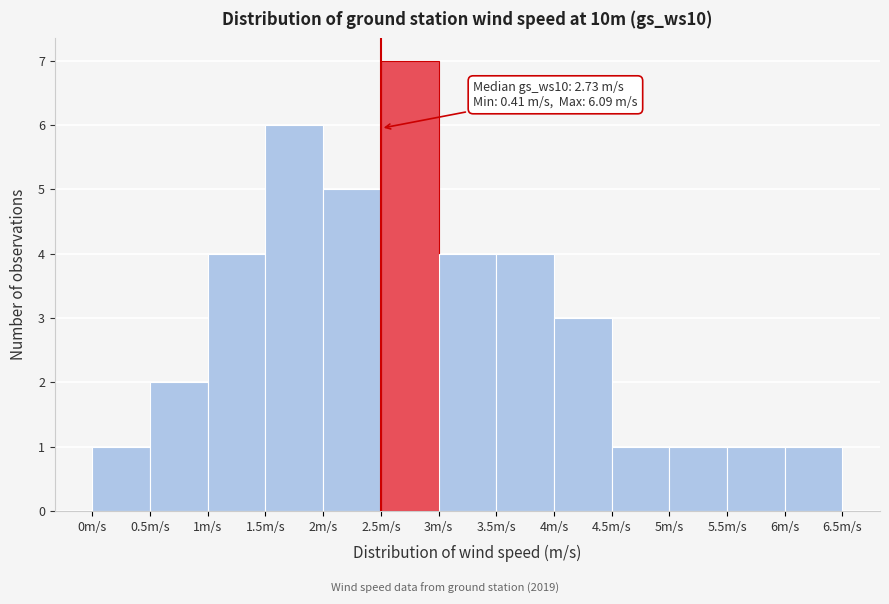

Over which range of the x-axis is the bar tallest?

2.5 to 3.0